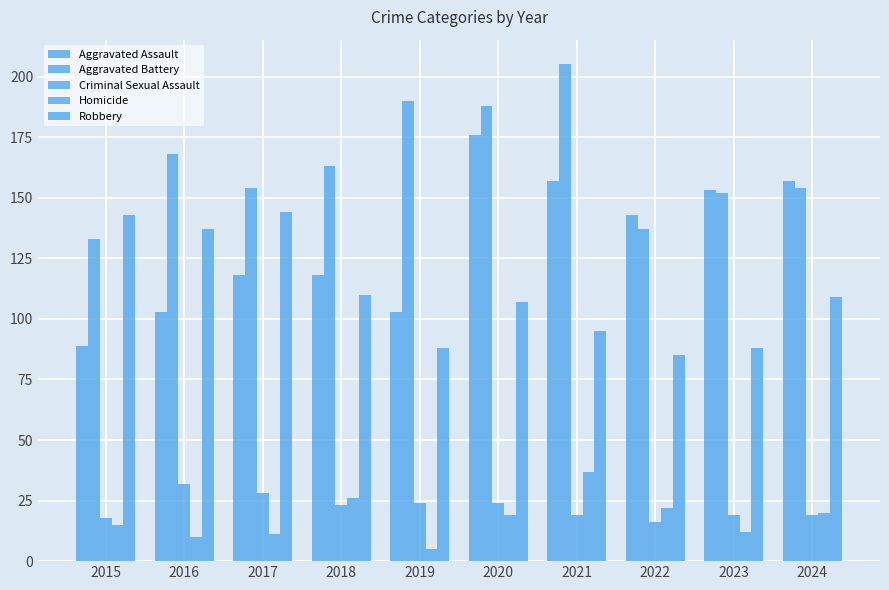

How many values in the Aggravated Battery series are below 163?

5